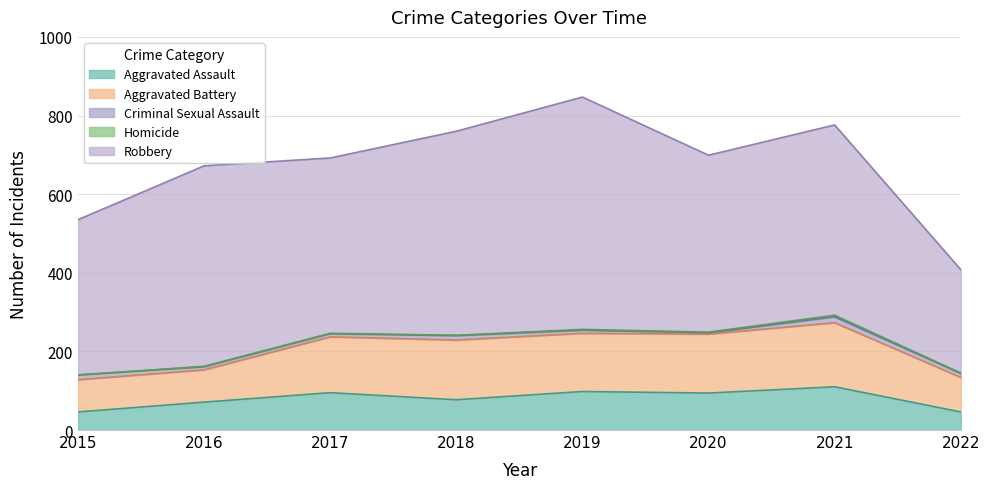

True or false: Aggravated Battery and Robbery intersect in this chart.

False